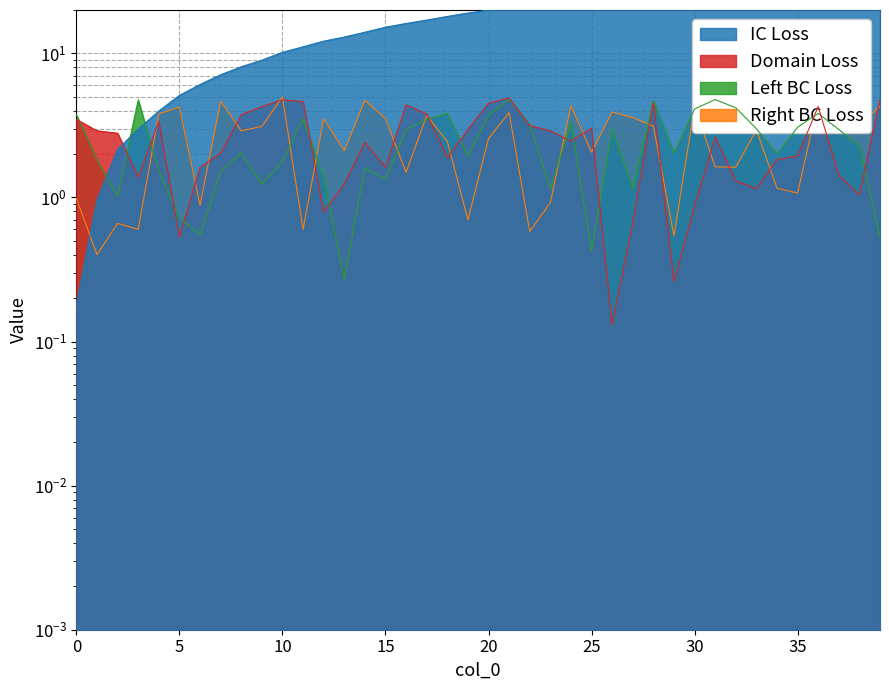

Where is t nearest to the value 19?

19